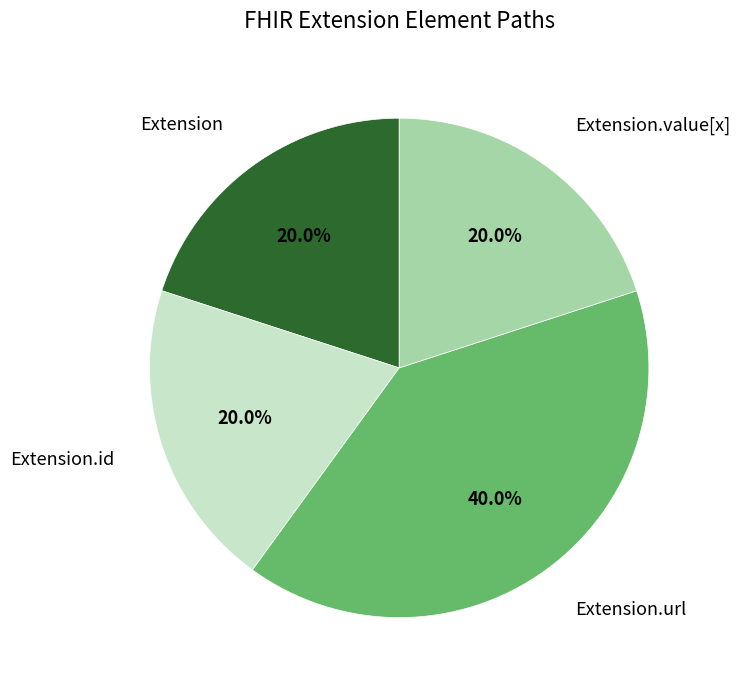

Is there a majority slice in this chart?

No